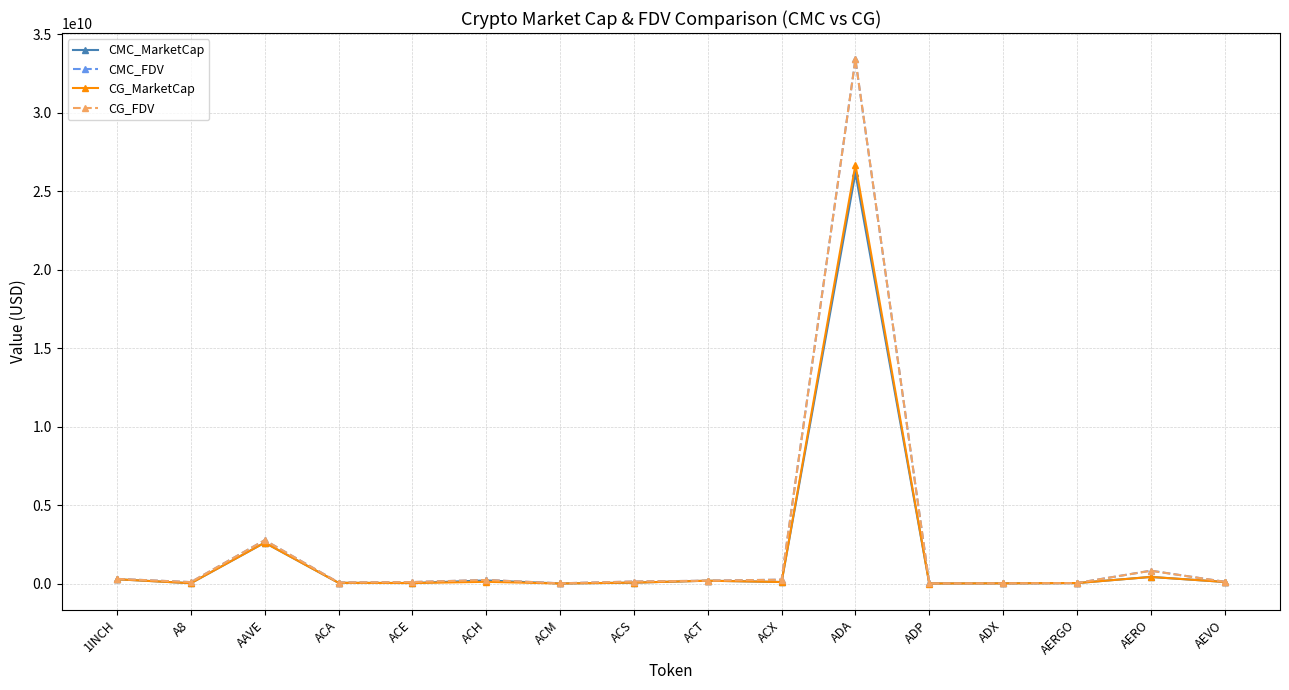

What is the label of the 8th point from the right?

ACT